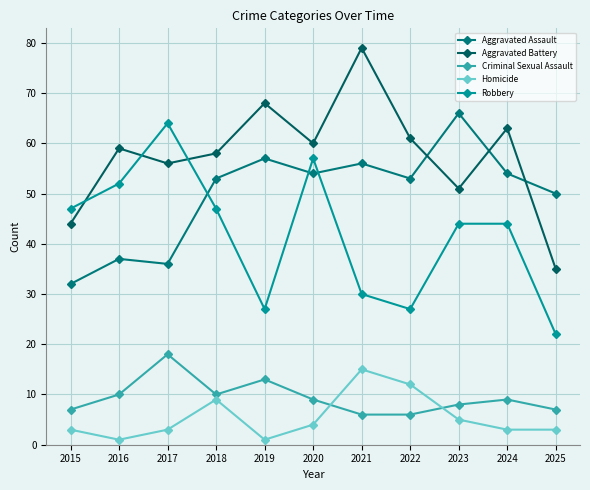

At which label does Criminal Sexual Assault first exceed 9?

2016